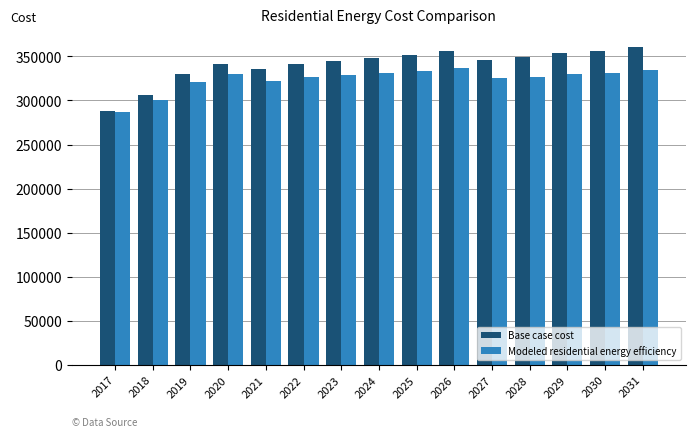

What is the smallest value displayed?

286927.4